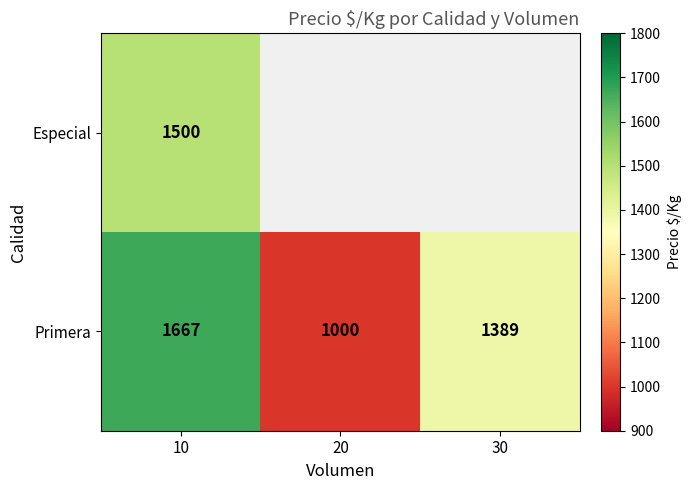

Count the number of data series in this chart.

2